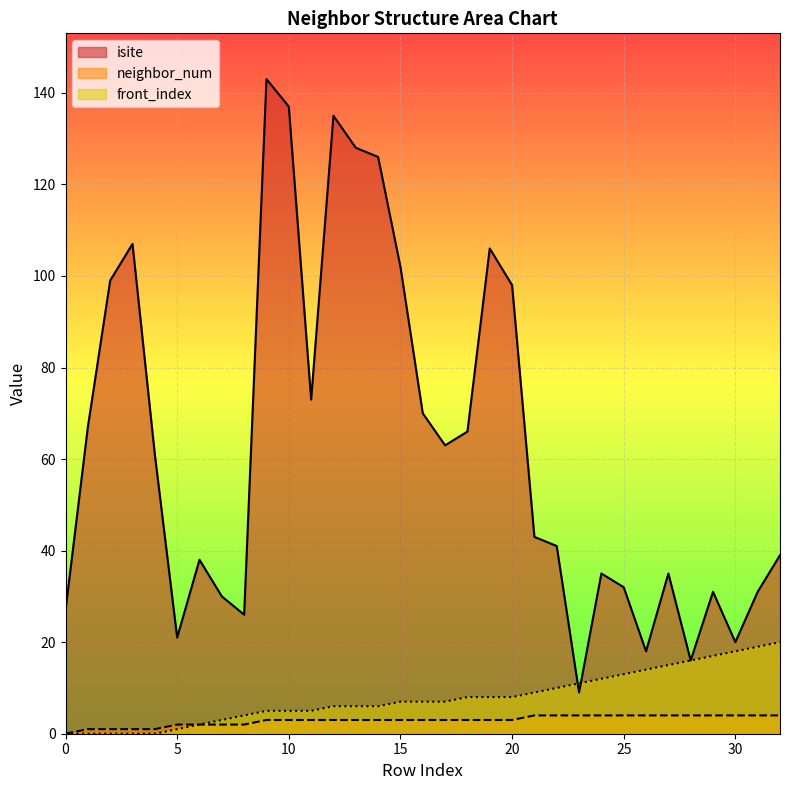

At 6, list the series in order from largest to smallest.

isite, neighbor_num, front_index